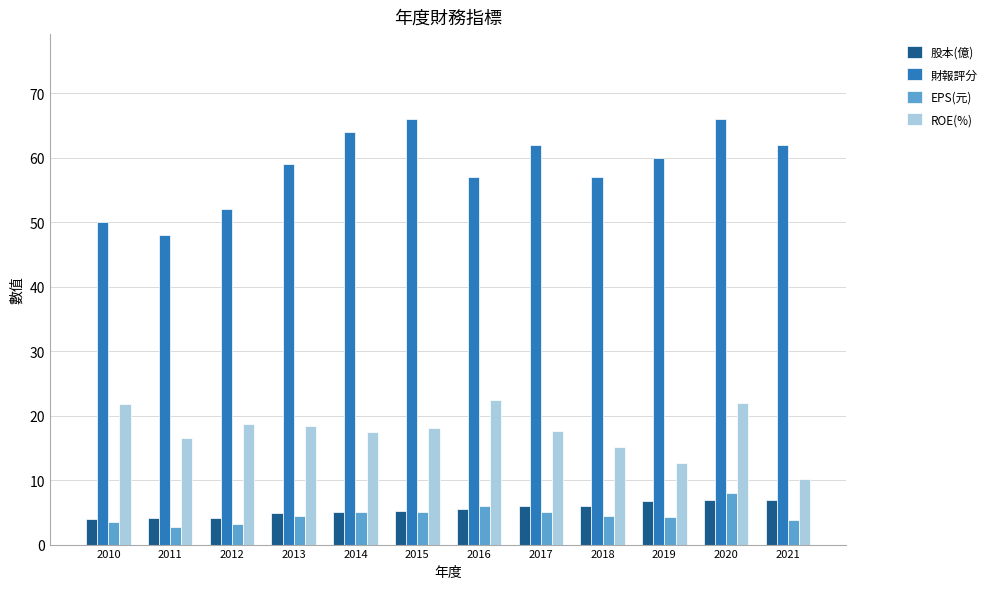

What is the maximum value for 財報評分?

66.0